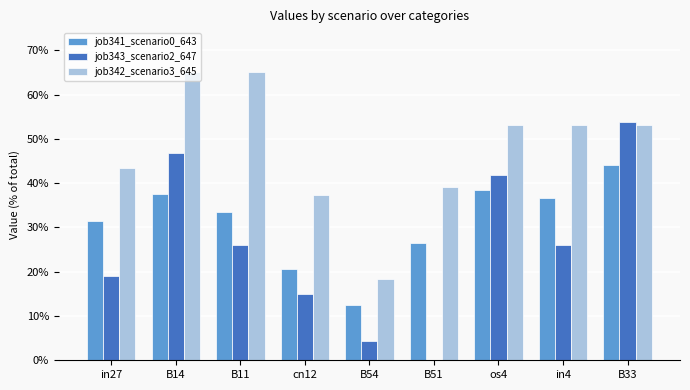

What is the sum of all job341_scenario0_643 values?

2.8